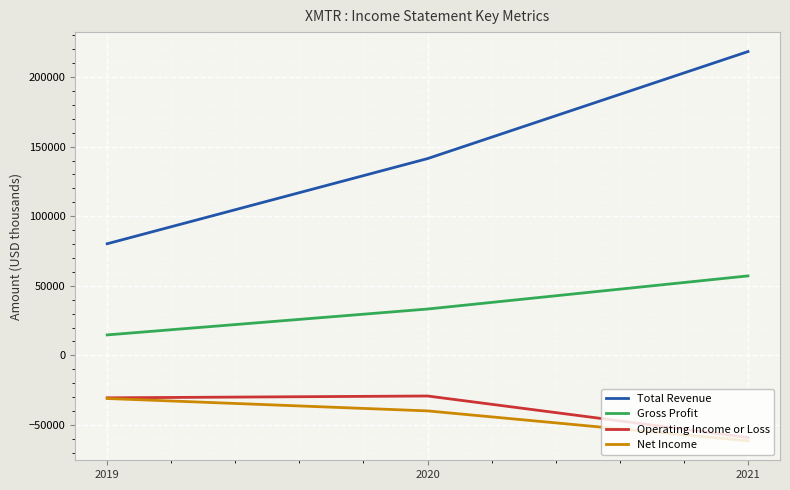

True or false: Operating Income or Loss has a value of -48110 at 2019.

False